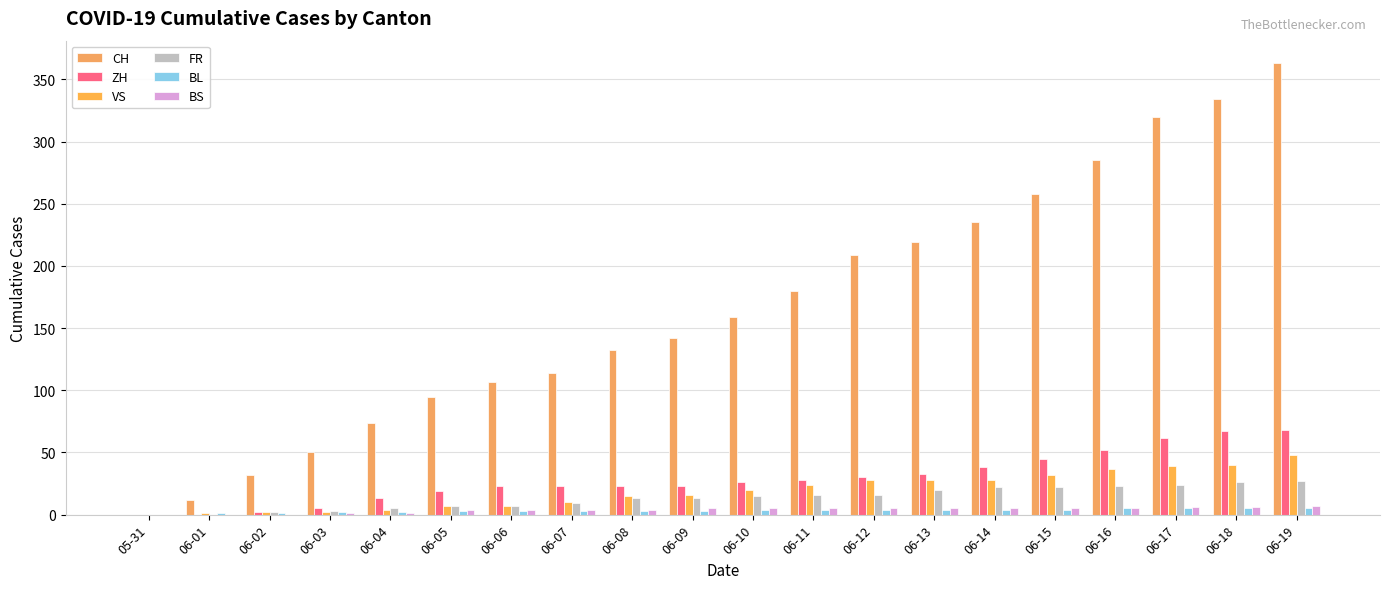

Which series has the largest range (max minus min)?

CH